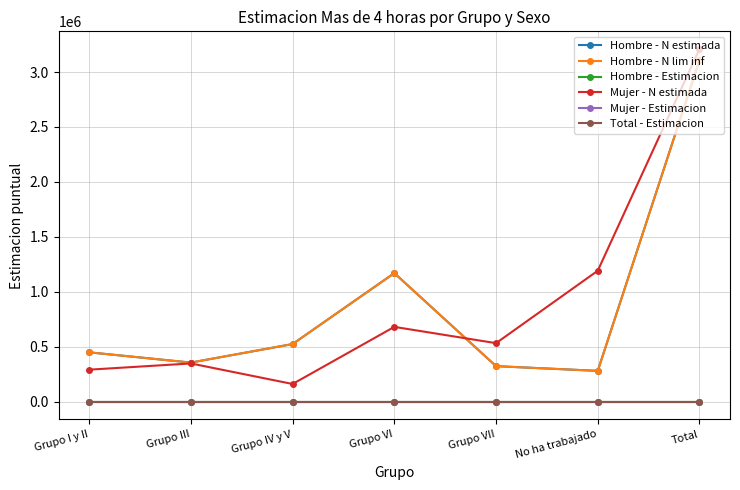

Is this an area chart (filled region under the line)?

No